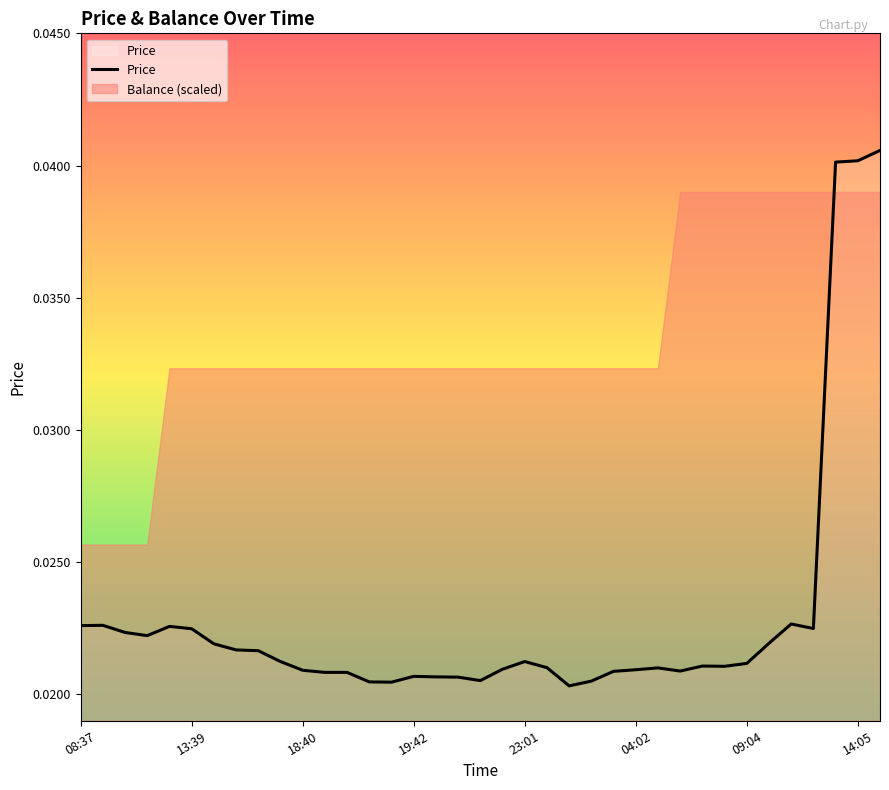

Is this an area chart (filled region under the line)?

No